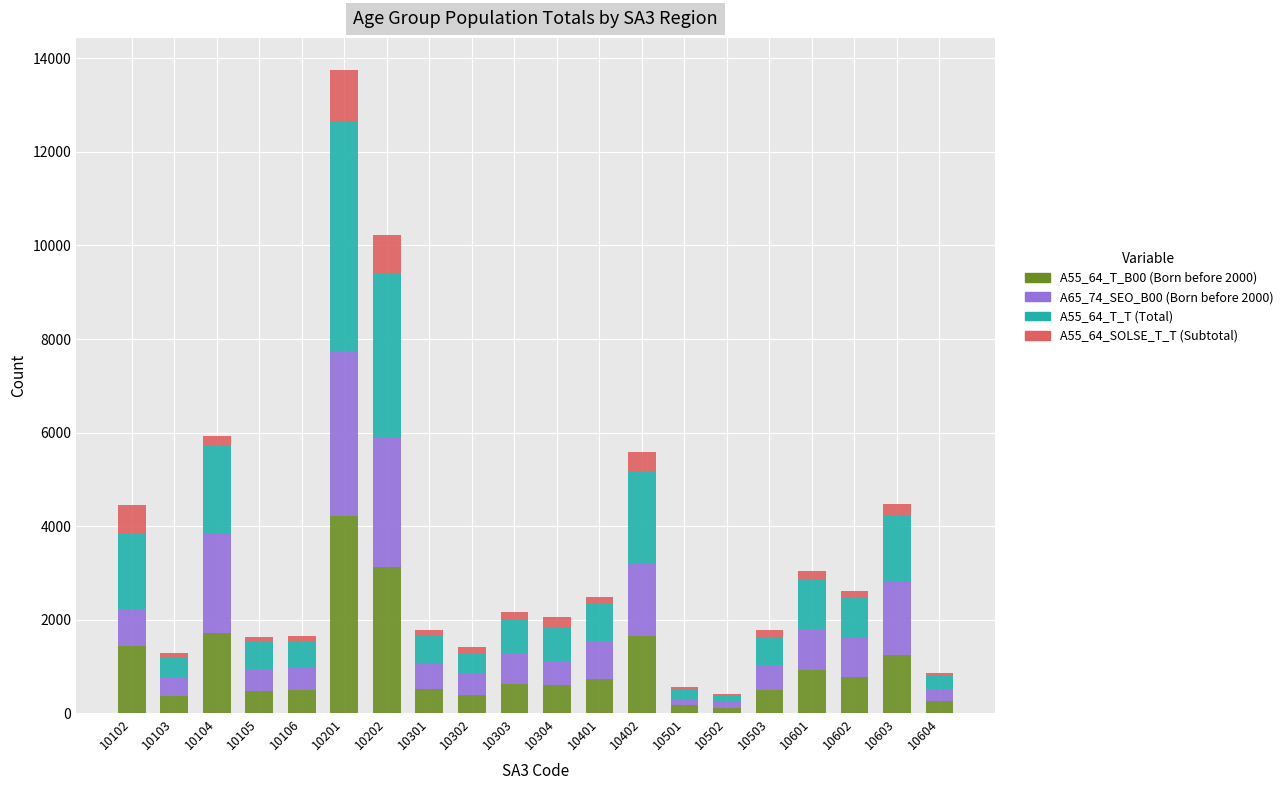

At which category is the sum across all series the highest?

10201